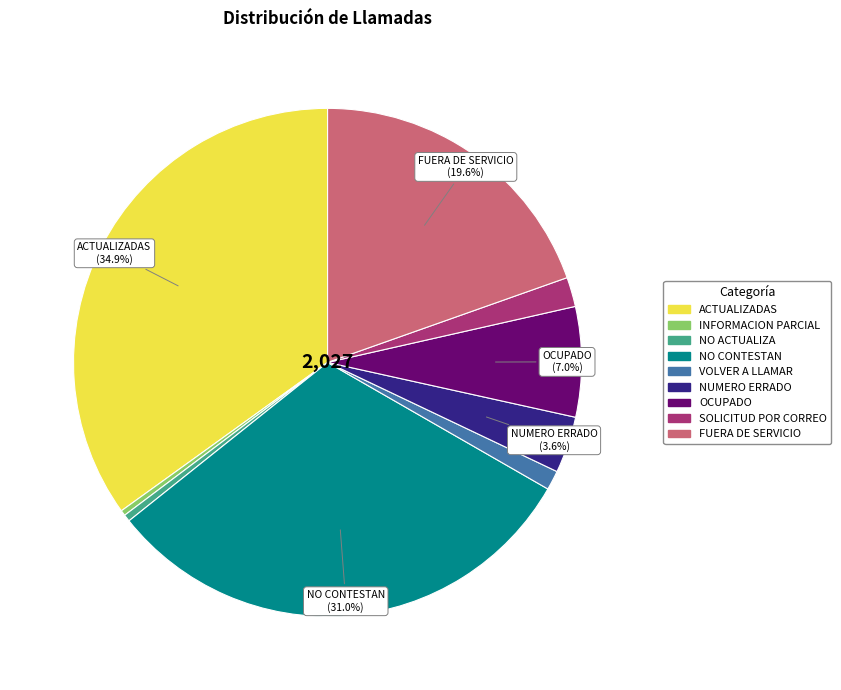

Combined, do SOLICITUD POR CORREO and OCUPADO account for over 50%?

No